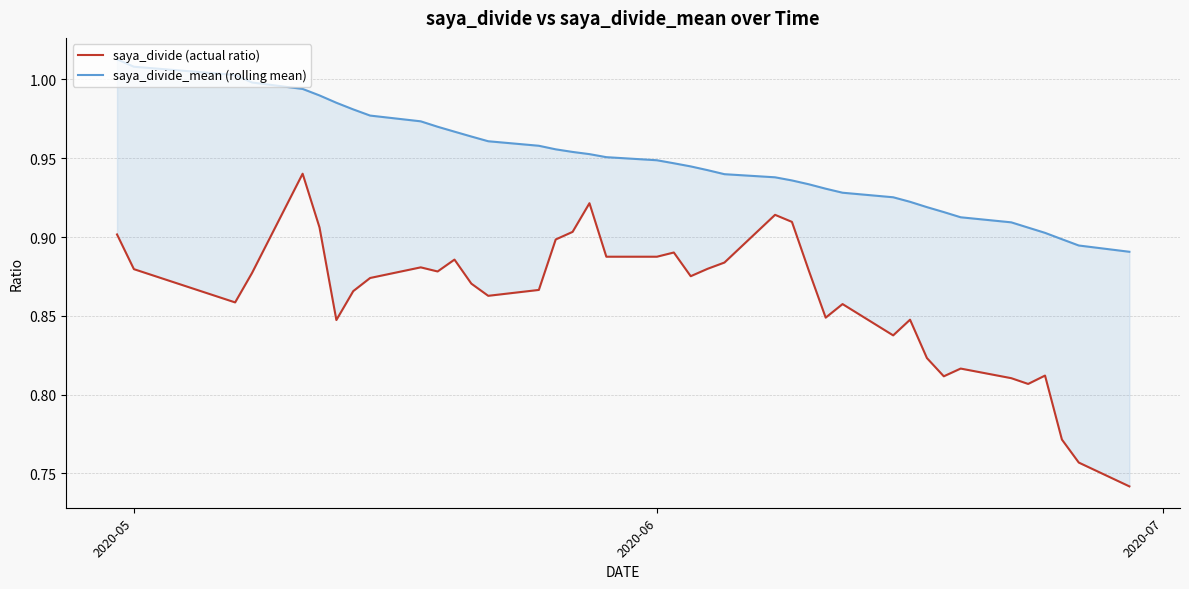

True or false: saya_divide (actual ratio) and saya_divide_mean (rolling mean) cross at least once.

False